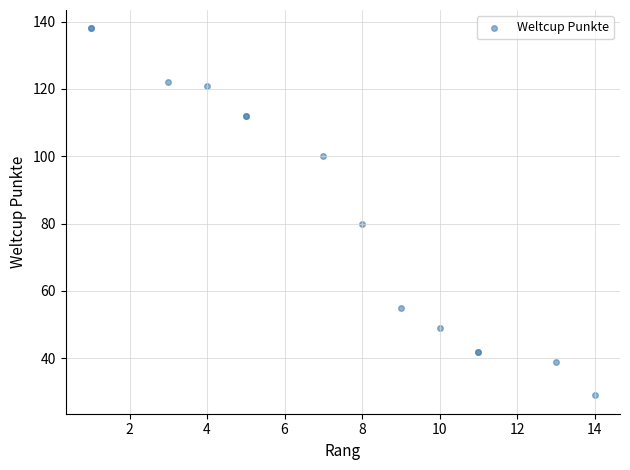

What Y value in the scatter plot is closest to 83?

80